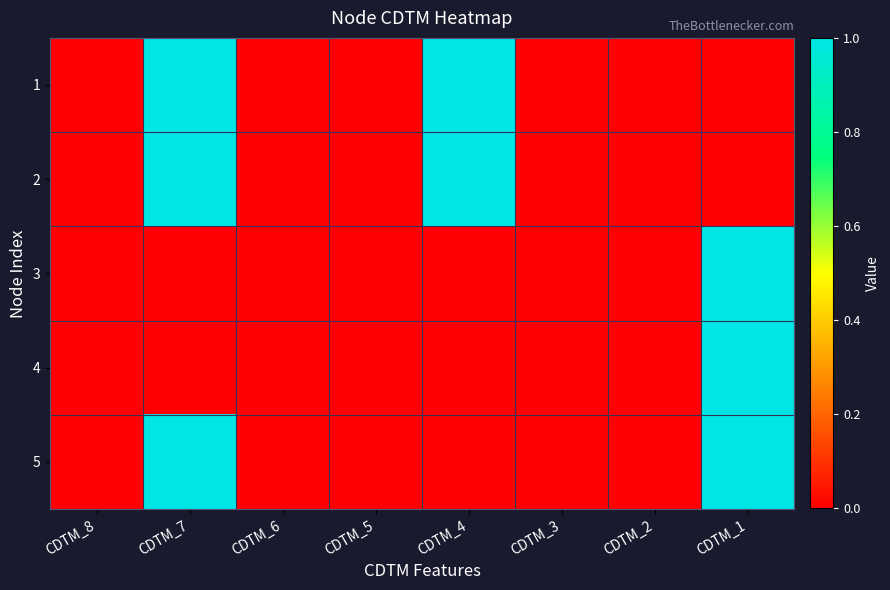

List the series in order of their peak value, highest first.

1, 2, 3, 4, 5